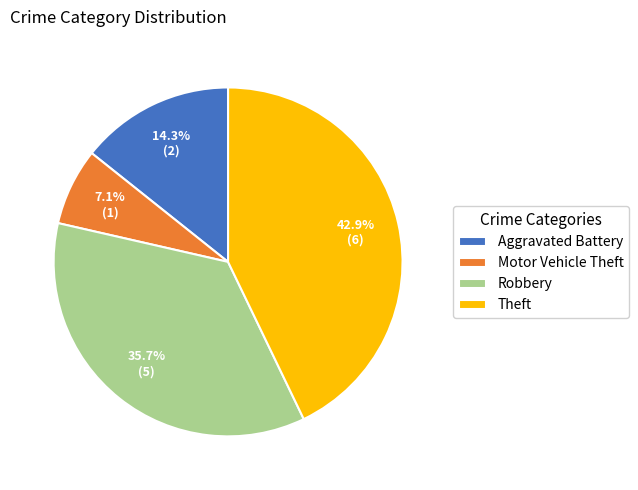

The Theft slice represents 8% of the pie. True or false?

False